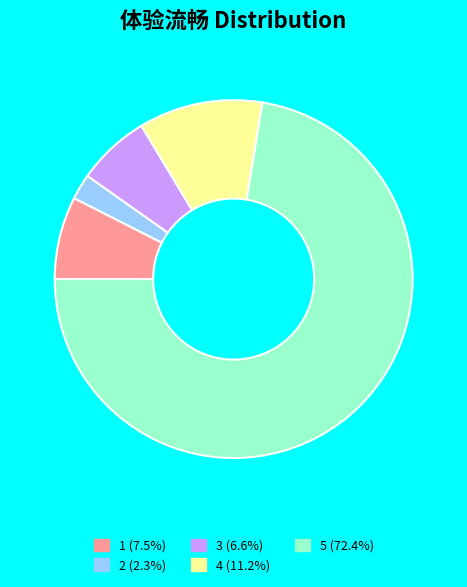

What is the smallest slice in the pie chart?

2